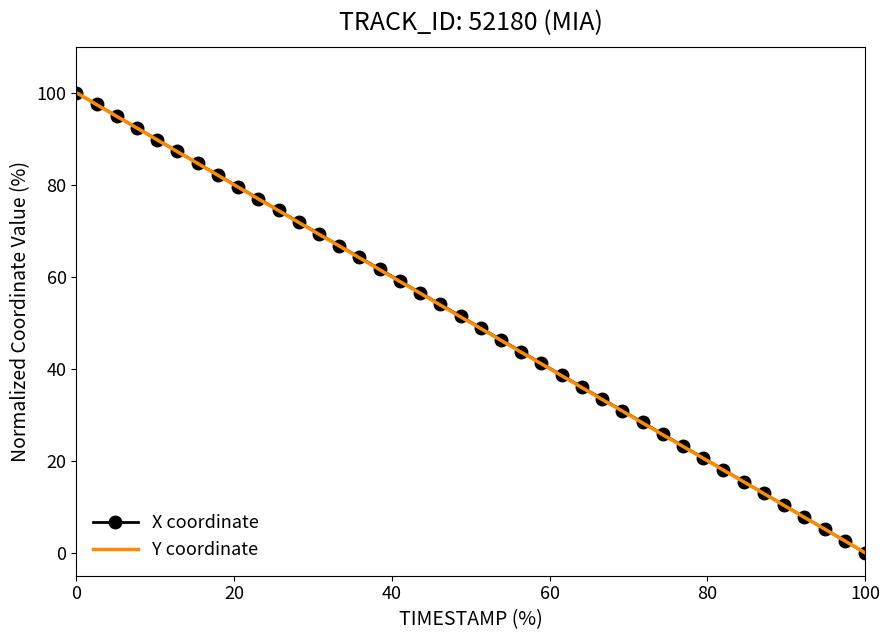

What is the maximum value shown in the chart?

100.0